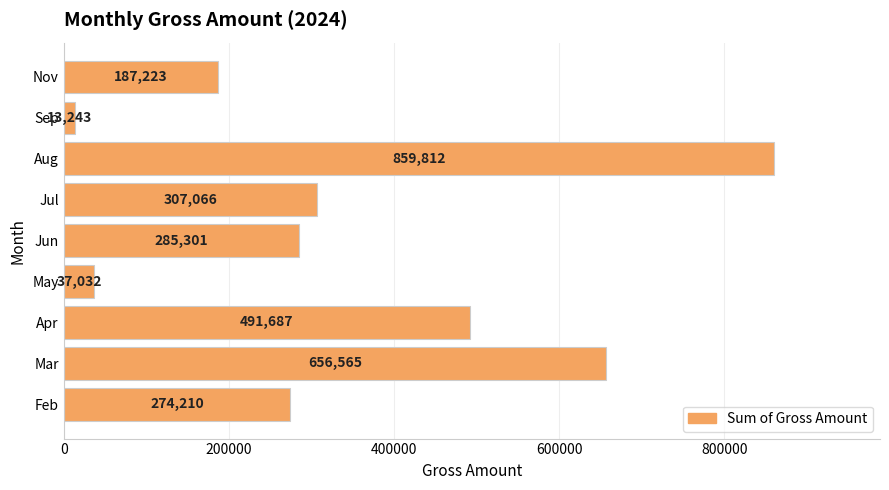

What is the difference between the maximum and minimum values?

846569.4